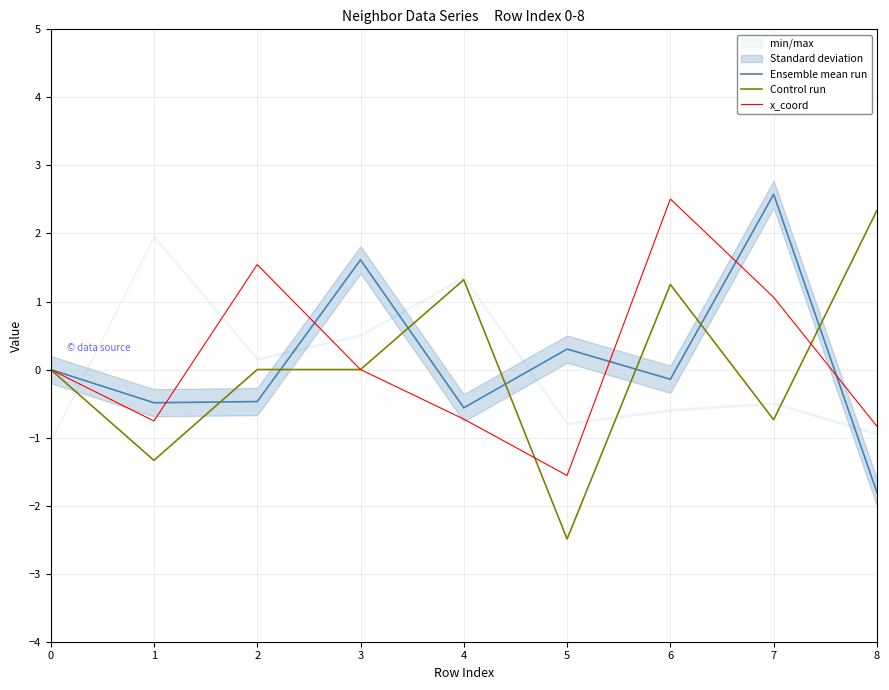

How many interior local valleys does the Control run series have?

3